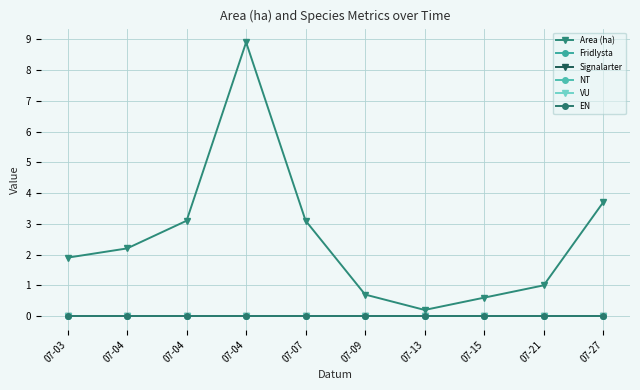

True or false: VU and EN cross at least once.

False